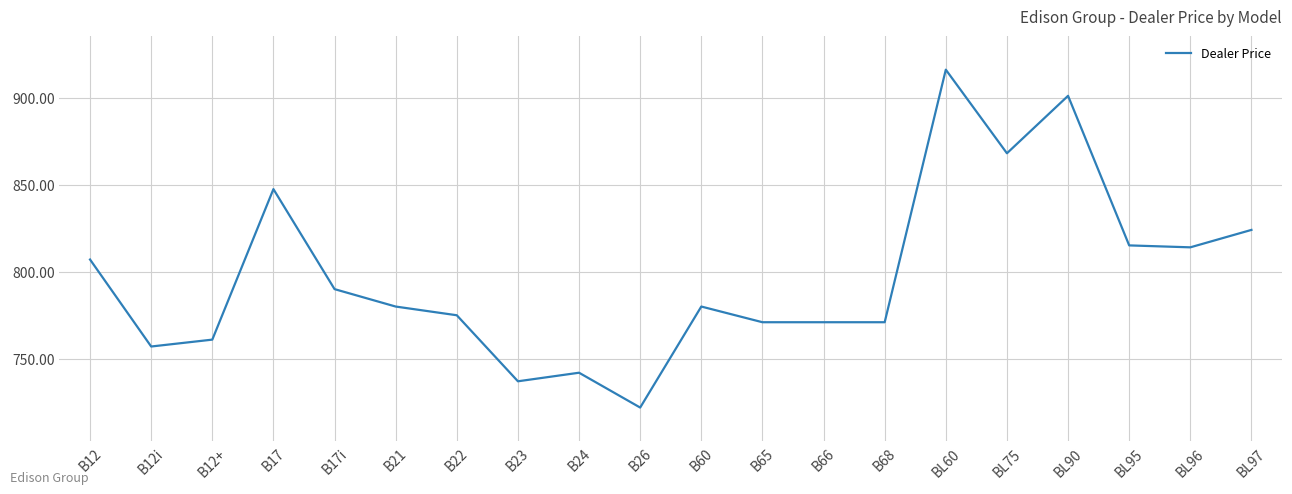

What is the approximate value at B17?

847.5